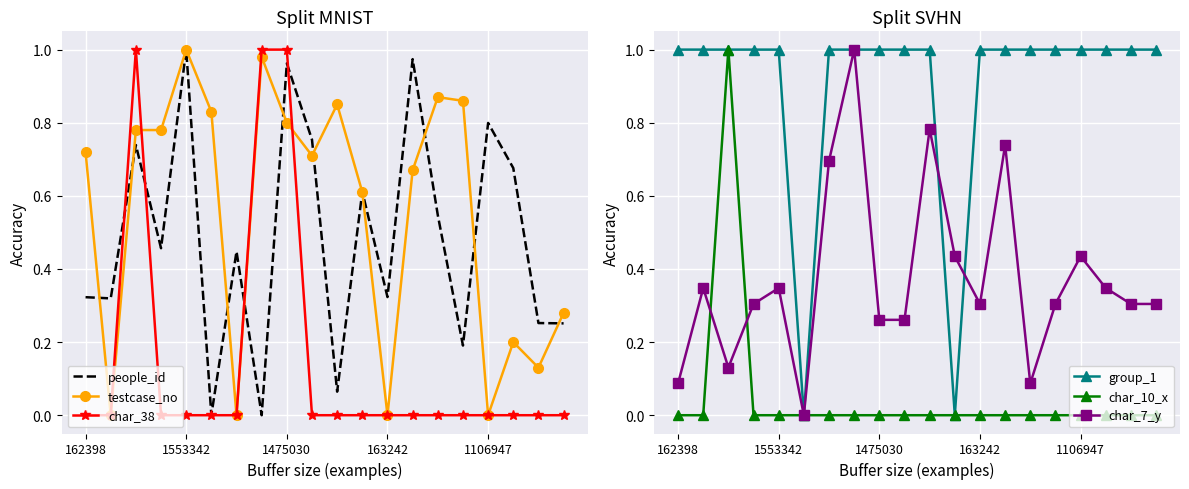

Is it true that testcase_no equals 0.0 at 1106947?

True